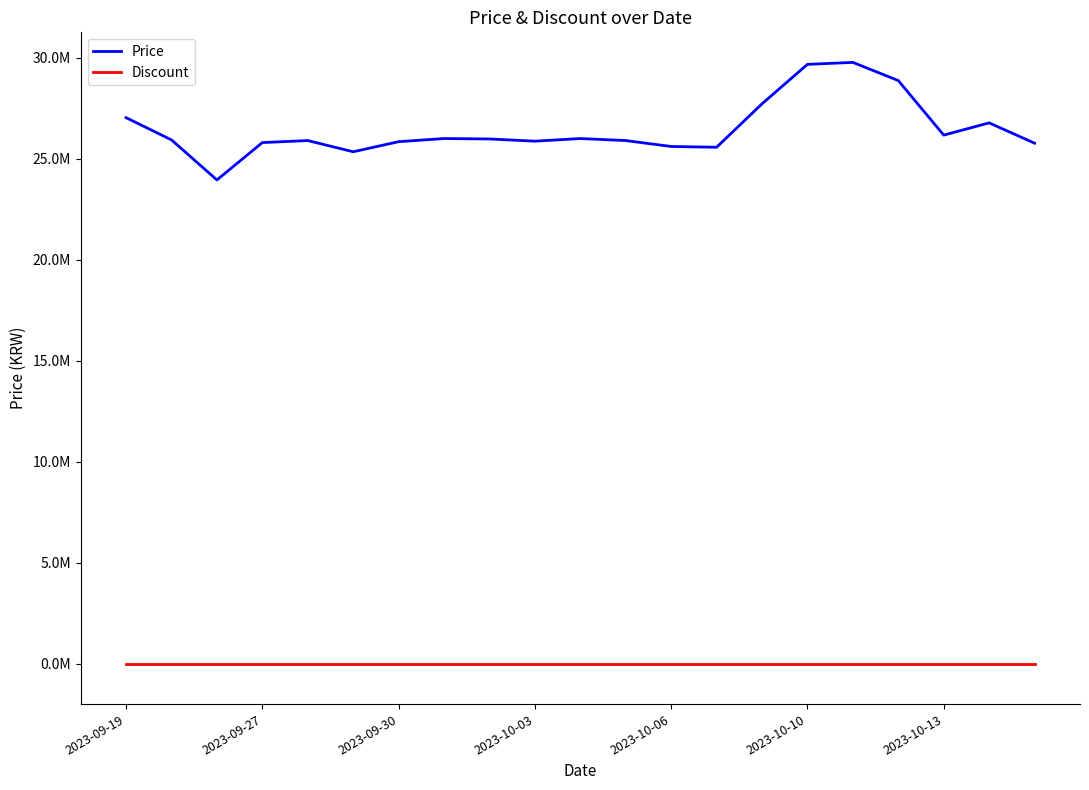

Rank the series by their maximum value, from highest to lowest.

Price, Discount